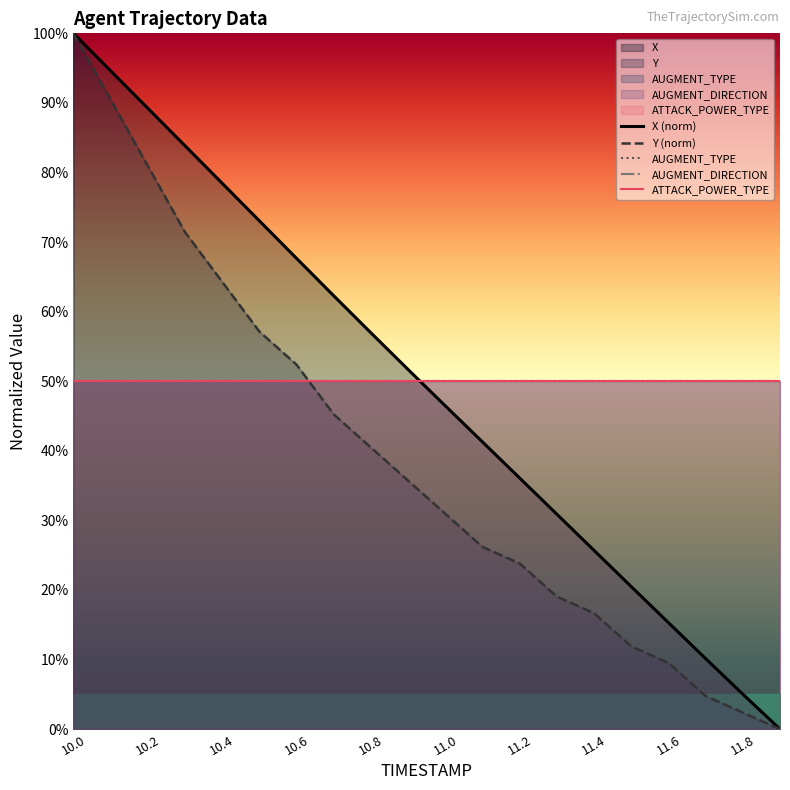

What is the average value of the AUGMENT_TYPE series?

50.0